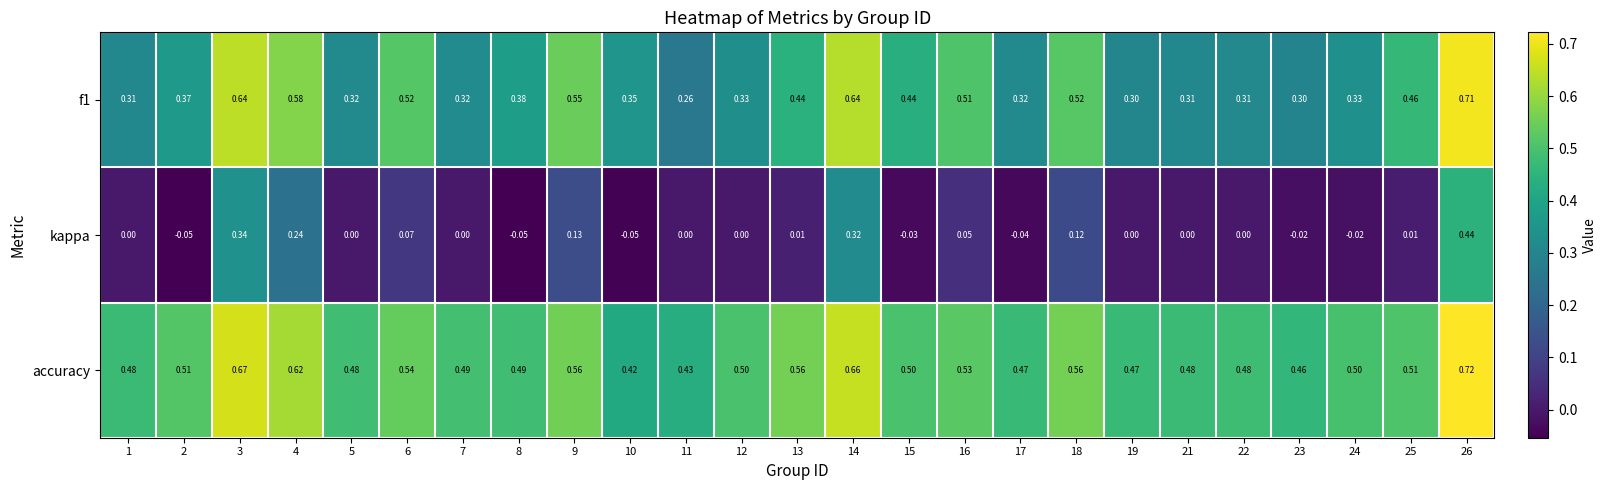

Which series has the largest range (max minus min)?

kappa